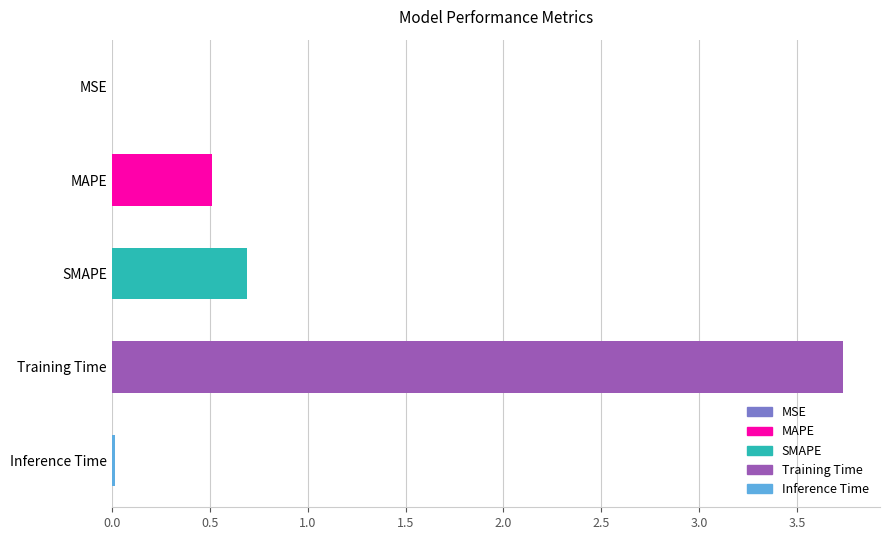

How many series are shown in this chart?

1